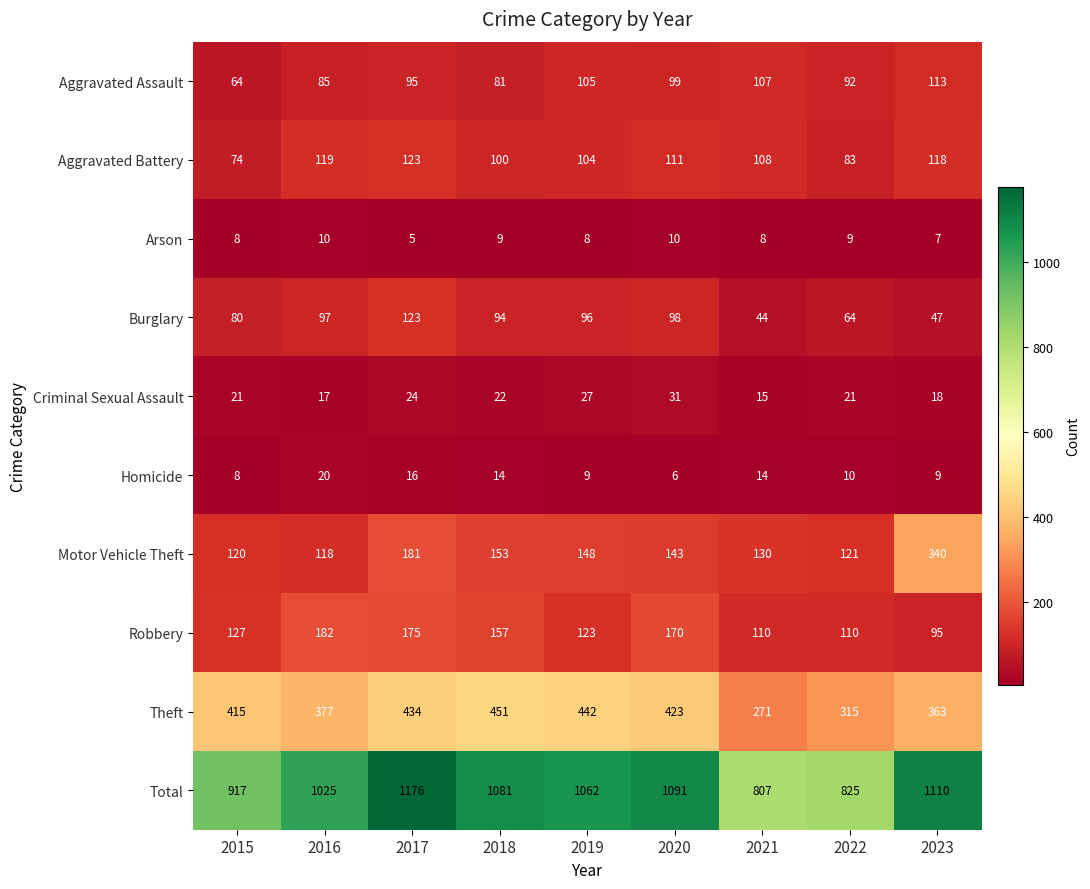

What is the smallest value displayed?

5